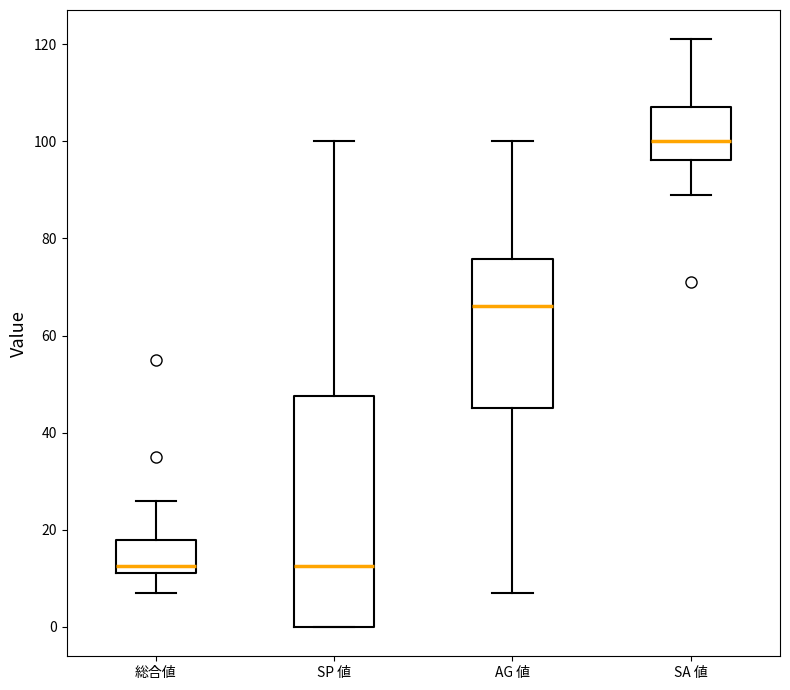

Reading left to right, read every box against the y-axis: the position of its median line, the range the box covers, and the ends of its whiskers. The values are not printed on the chart, so give them approximately, as read against the axis.

総合値: median 12 (just above the box's lower edge), box 12 to 18, whiskers 8 to 26
SP 値: median 12, box 0 to 48, whiskers 0 to 100
AG 値: median 66, box 46 to 76, whiskers 8 to 100
SA 値: median 100, box 96 to 108, whiskers 90 to 122